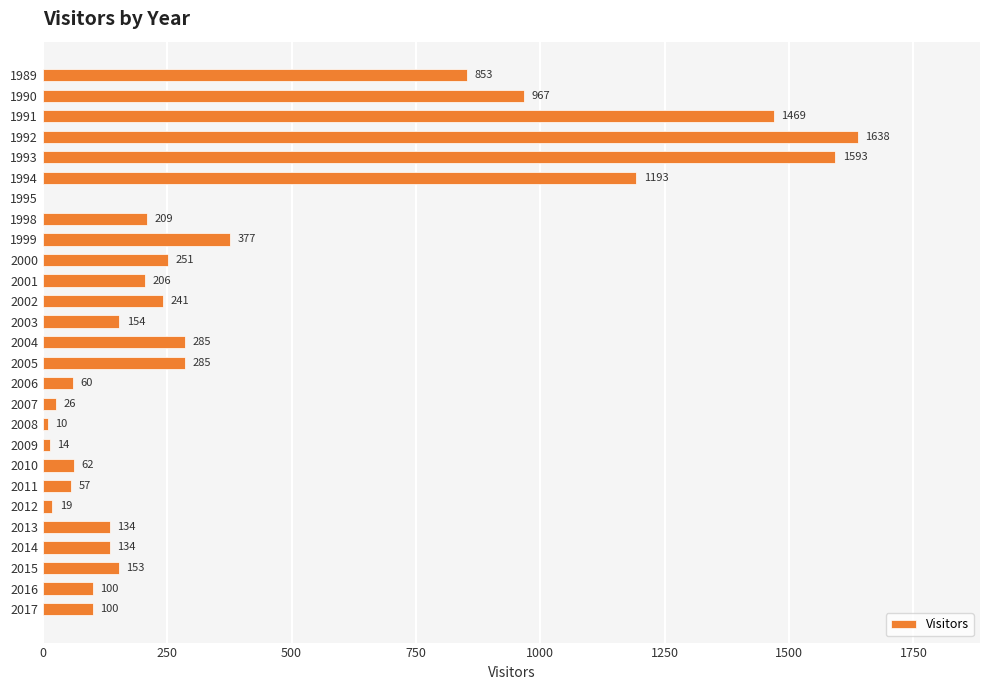

How many positive values are there?

26